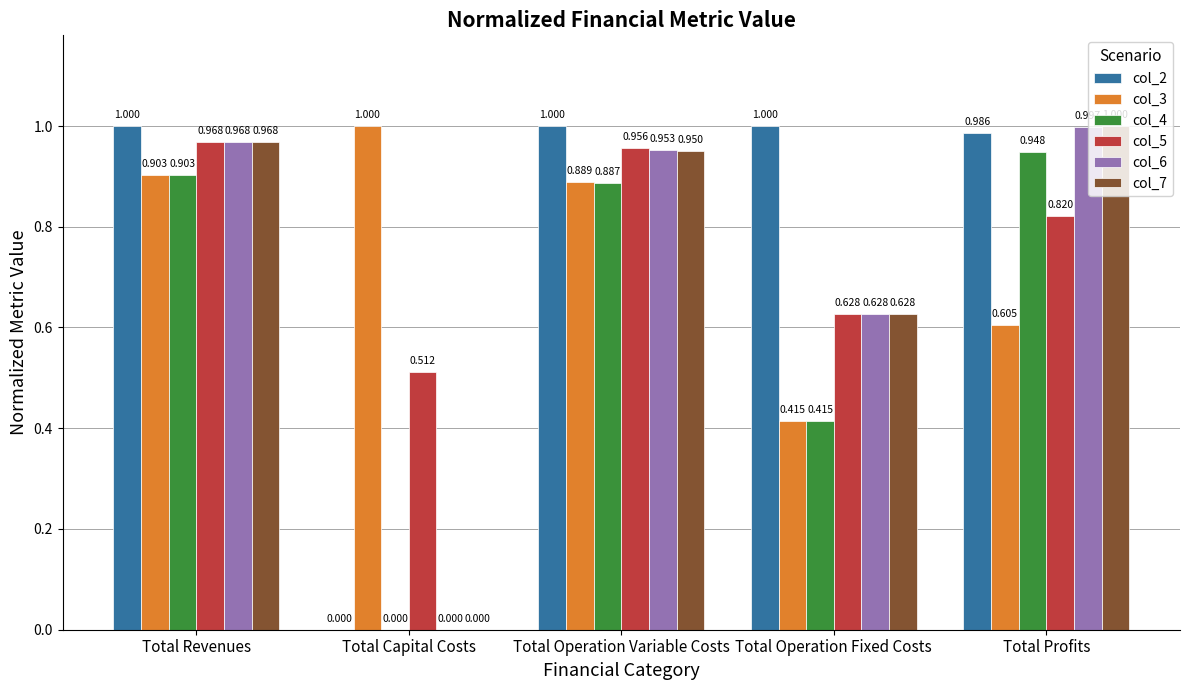

Are the bars grouped side by side (vs. stacked)?

Yes